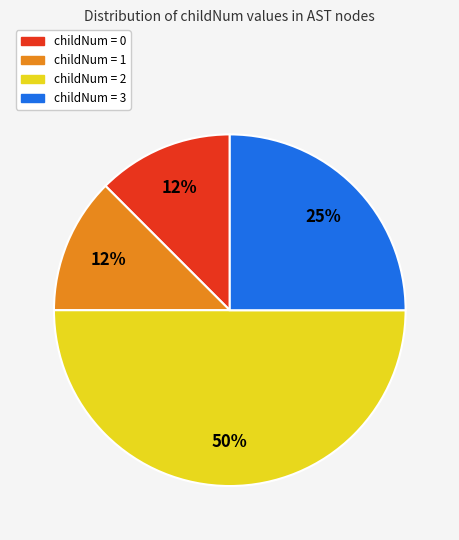

To the nearest percent, what is the average slice percentage?

25%